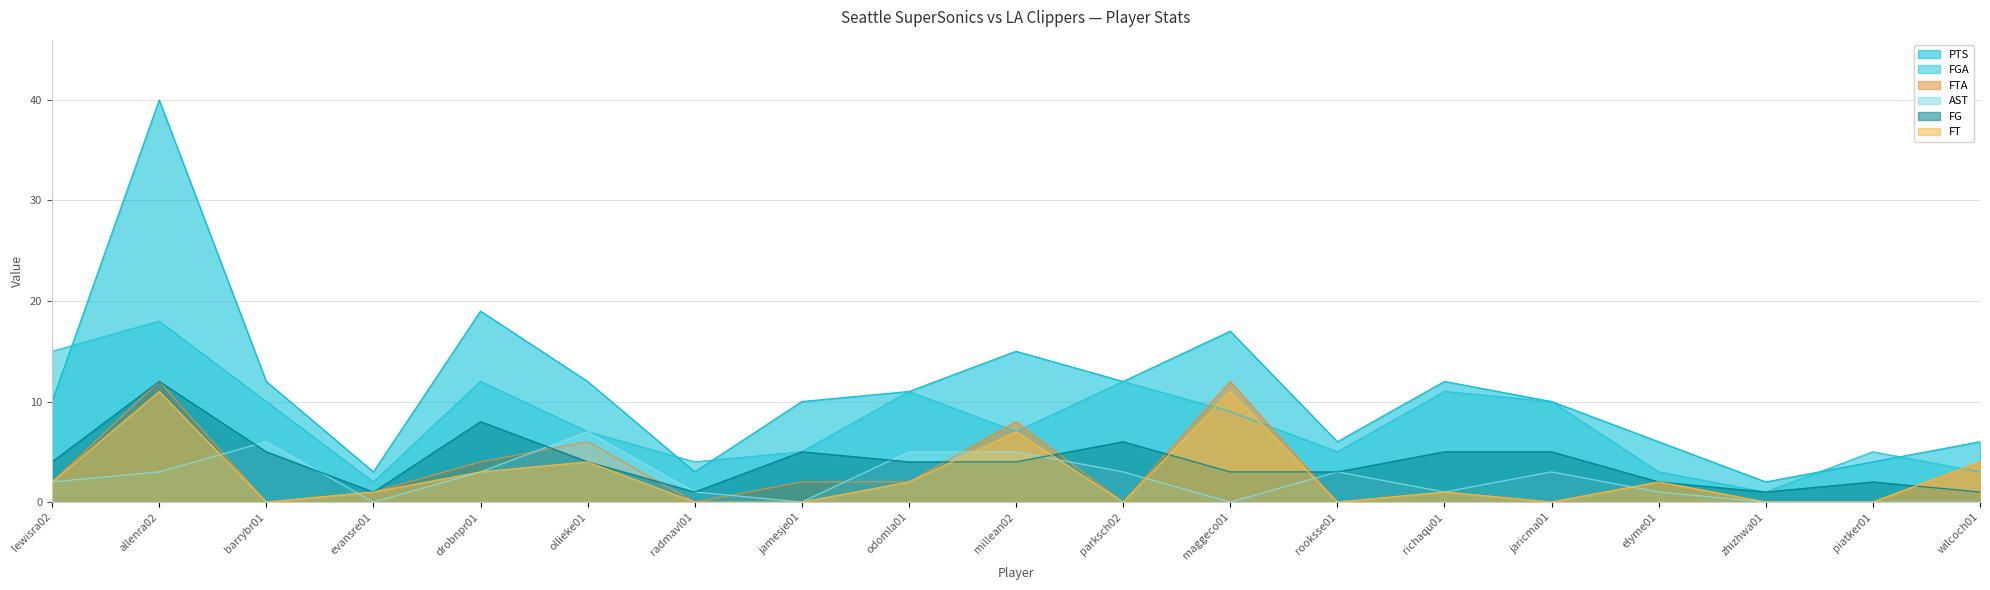

True or false: AST has more than 1 points higher than both neighbors.

True